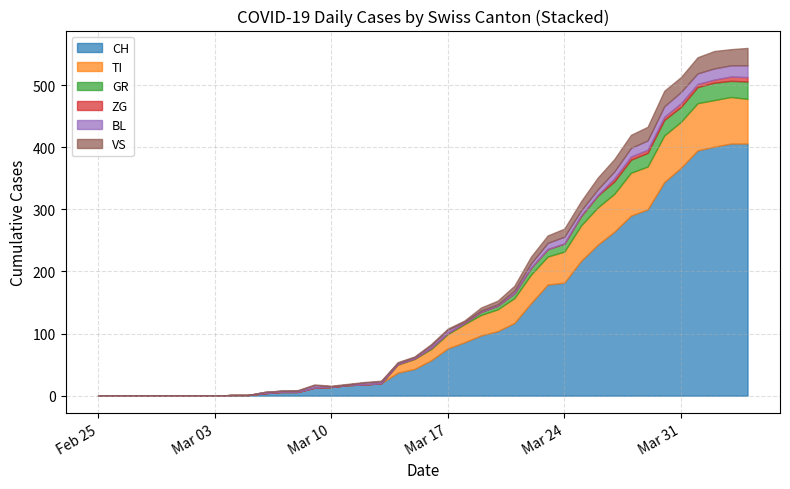

Is it true that GR equals 16 at 2020-02-28?

False